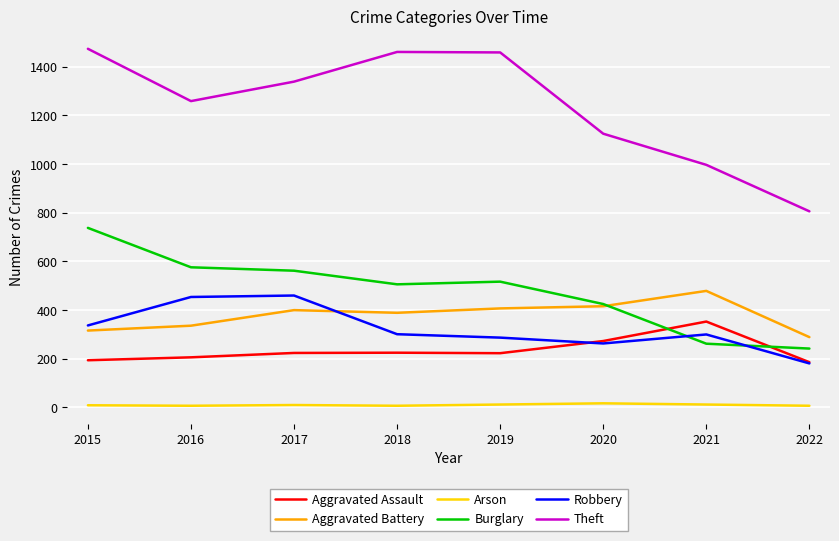

How many lines are shown in the chart?

6